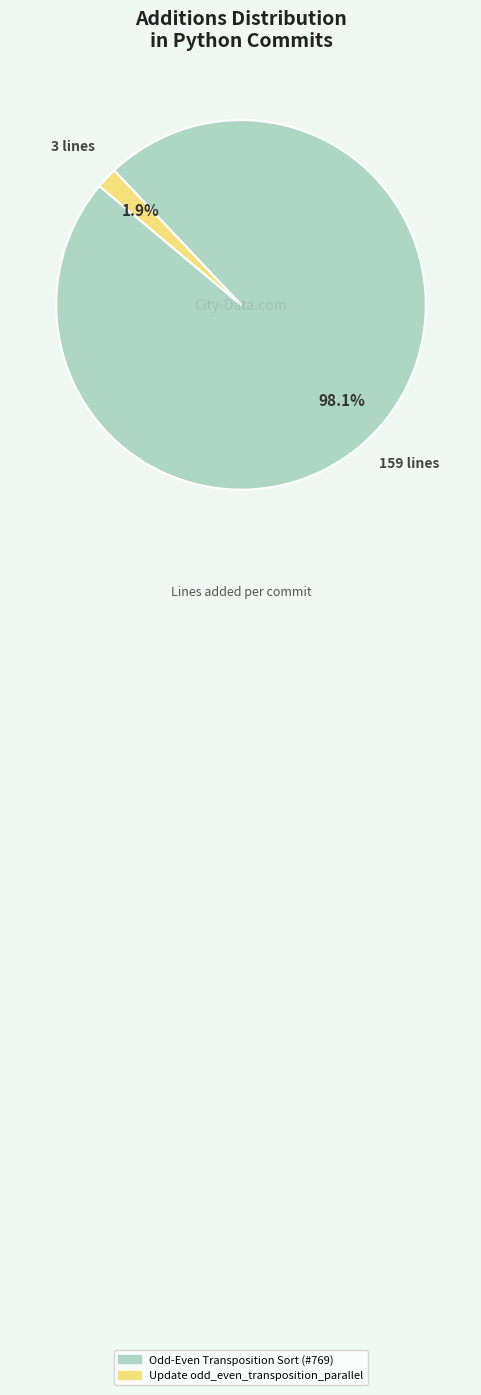

What percentage is the Update odd_even_transposition_parallel slice, to the nearest percent?

2%